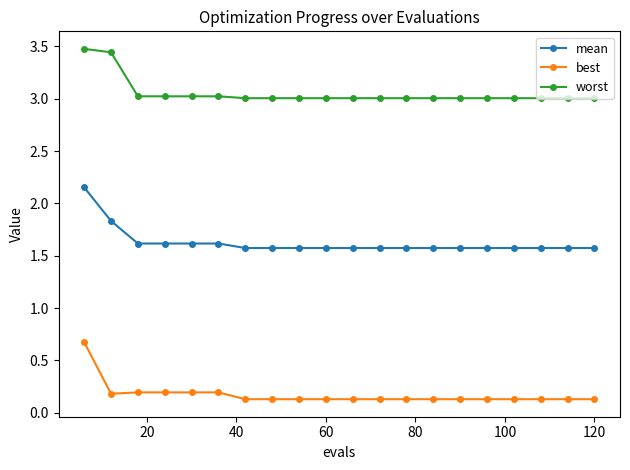

How many lines are shown in the chart?

3